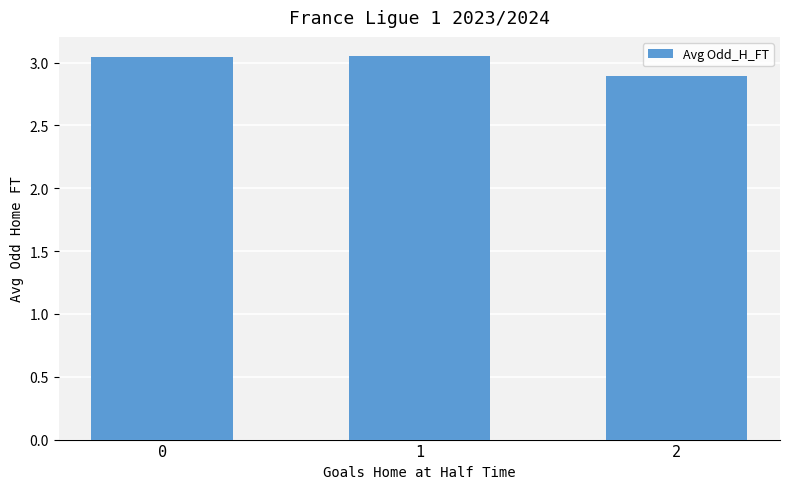

What is the ratio of the value at 0 to the value at 2?

1.1